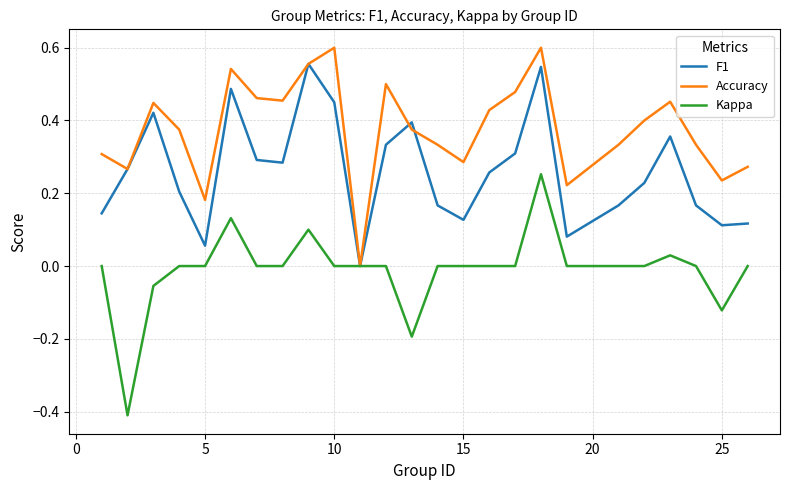

Which series has the largest total across all categories?

Accuracy